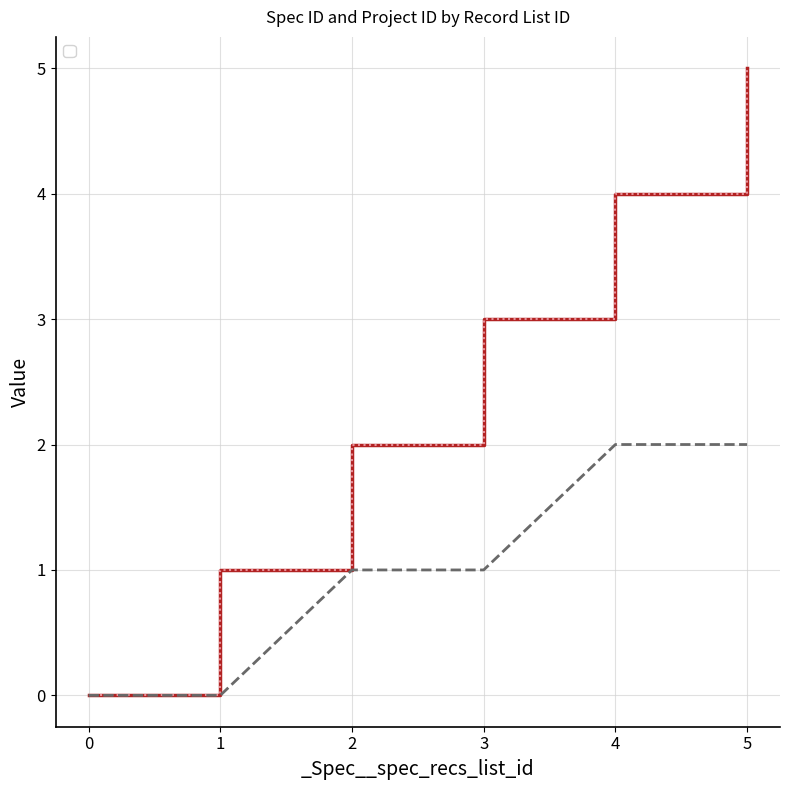

Reading right to left, what are all the values shown in this chart?

_Spec__spec_id: 5	4	3	2	1	0
_Spec__proj_id: 2	2	1	1	0	0